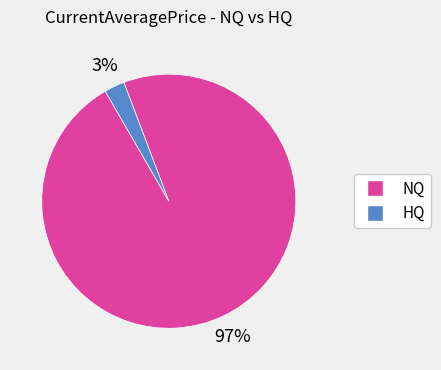

Count the number of slices in the pie.

2